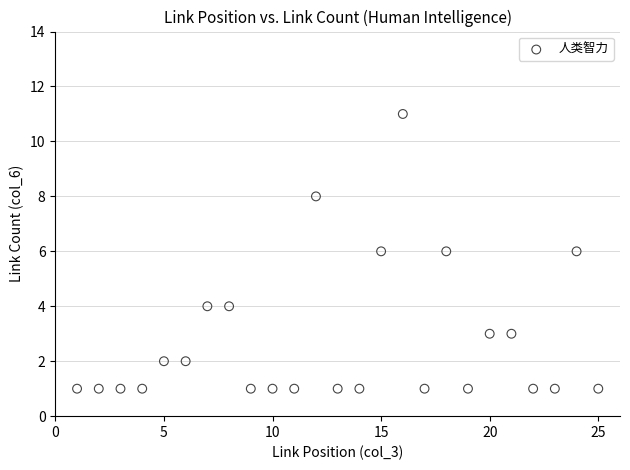

What is the range of X values (max minus min)?

24